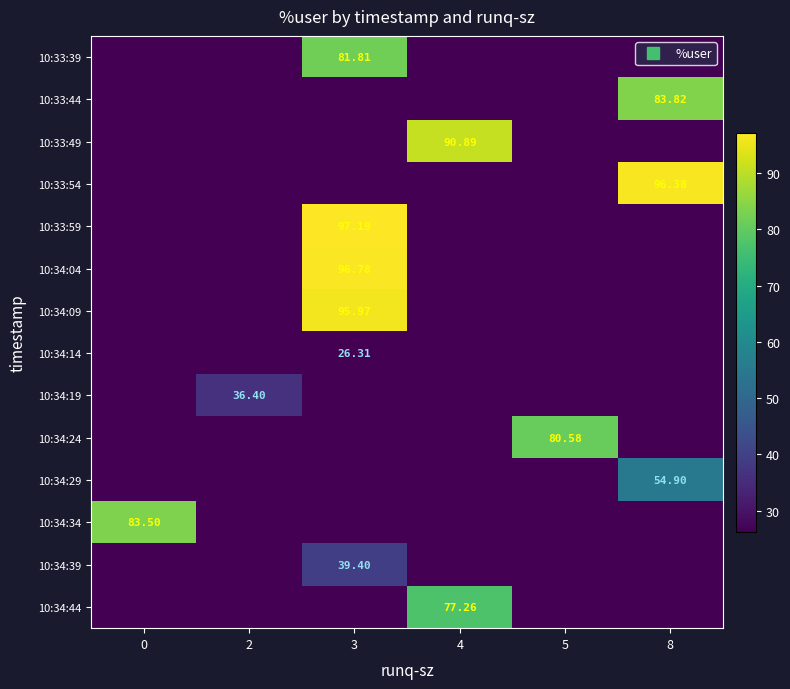

At how many categories does at least one series exceed 51?

5